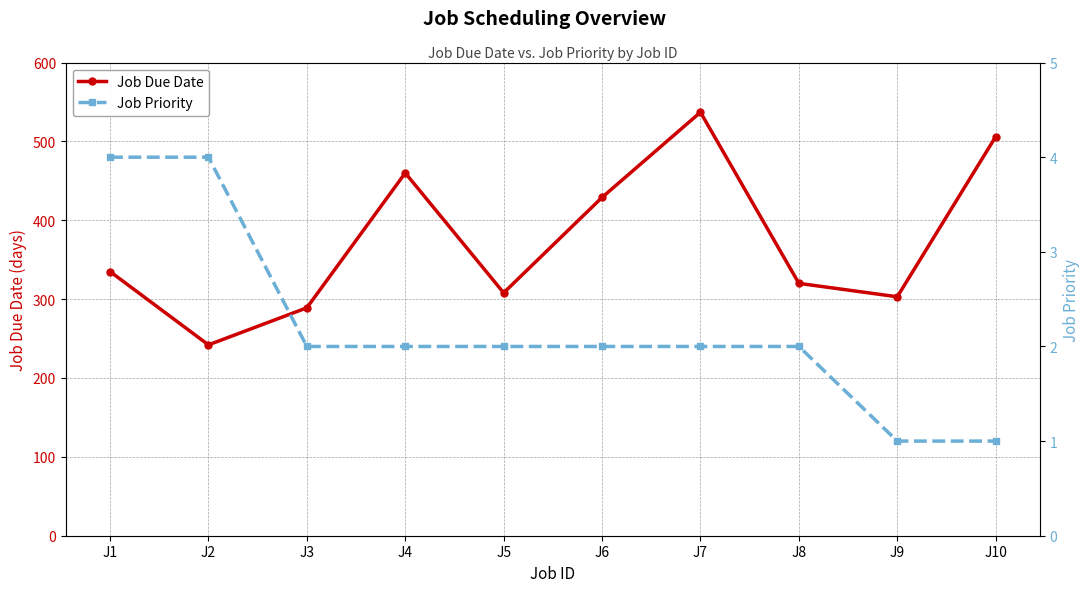

Does the chart display data point markers on the line(s)?

Yes